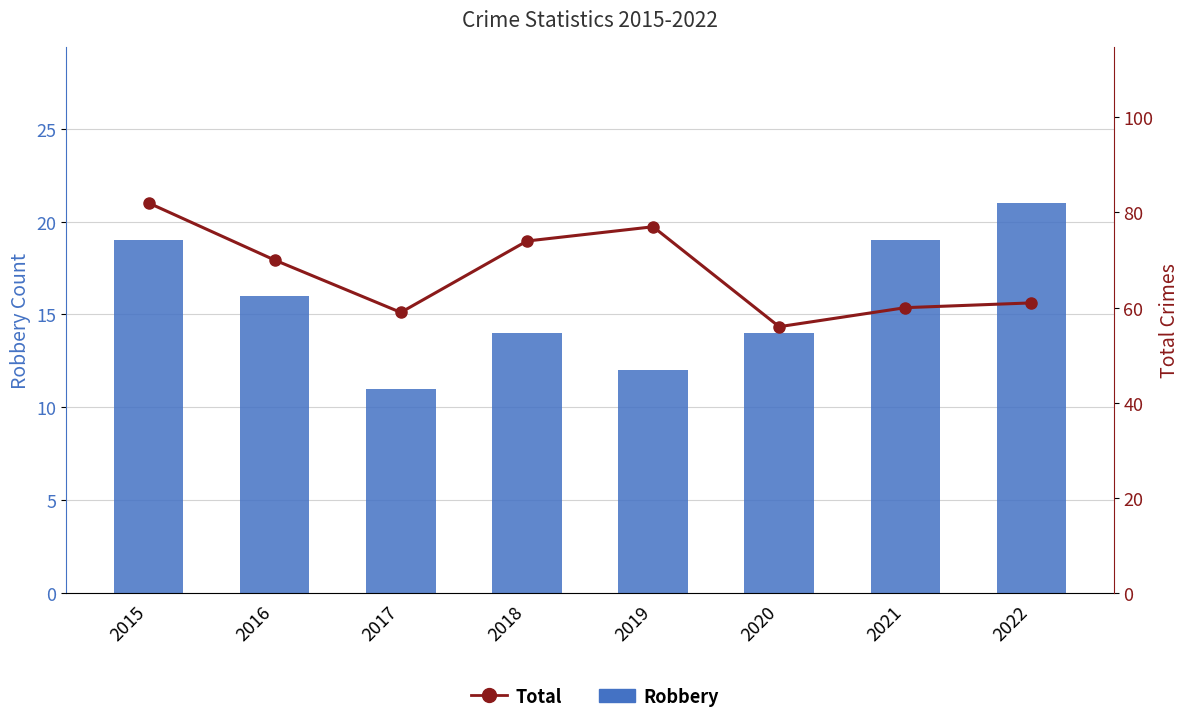

At which label is Robbery closest to 16?

2016